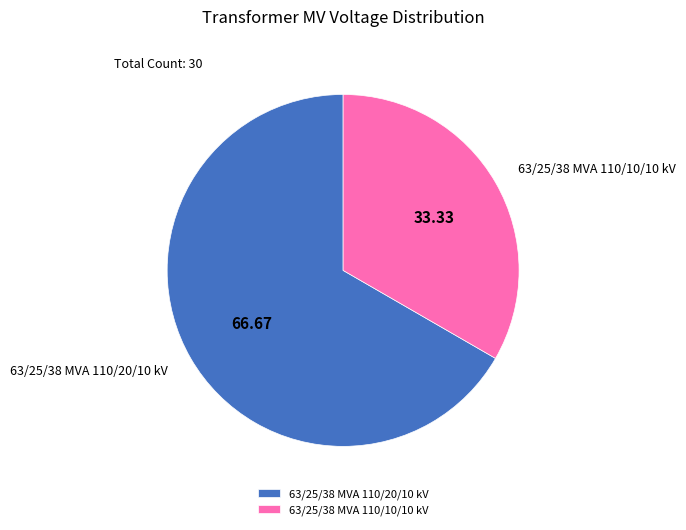

What is the ratio of the value at 63/25/38 MVA 110/10/10 kV to the value at 63/25/38 MVA 110/20/10 kV?

0.5